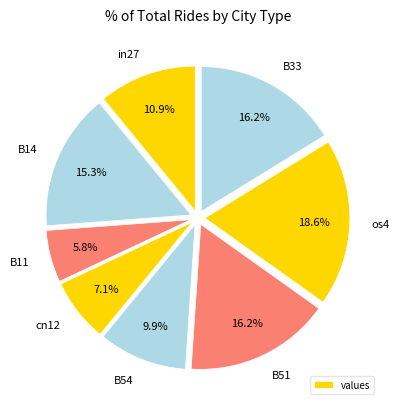

Combined, do cn12 and B33 account for over 50%?

No